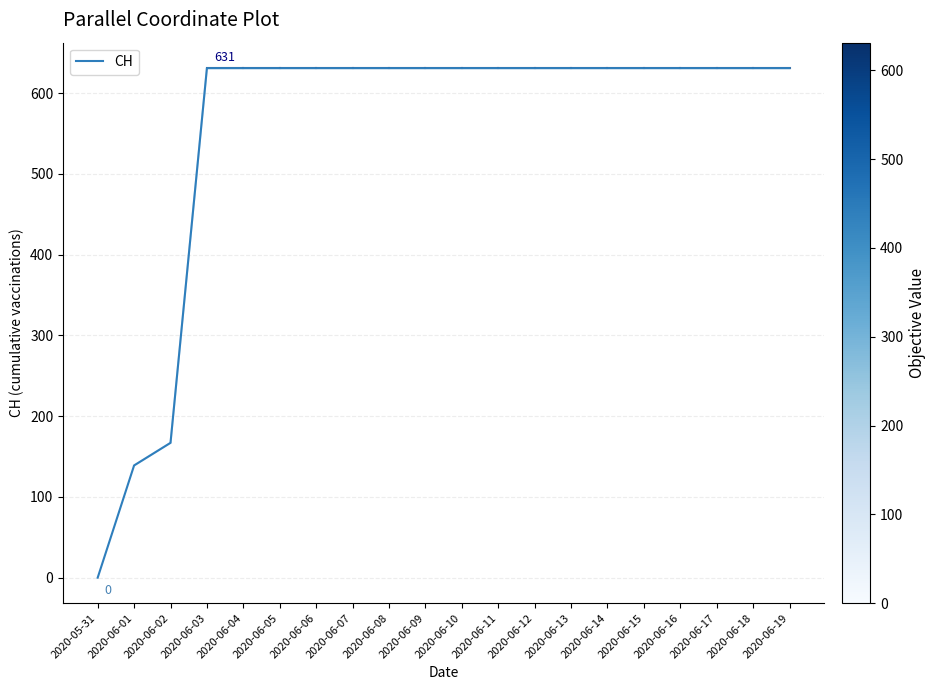

Between 2020-05-31 and 2020-06-04, which is larger?

2020-06-04